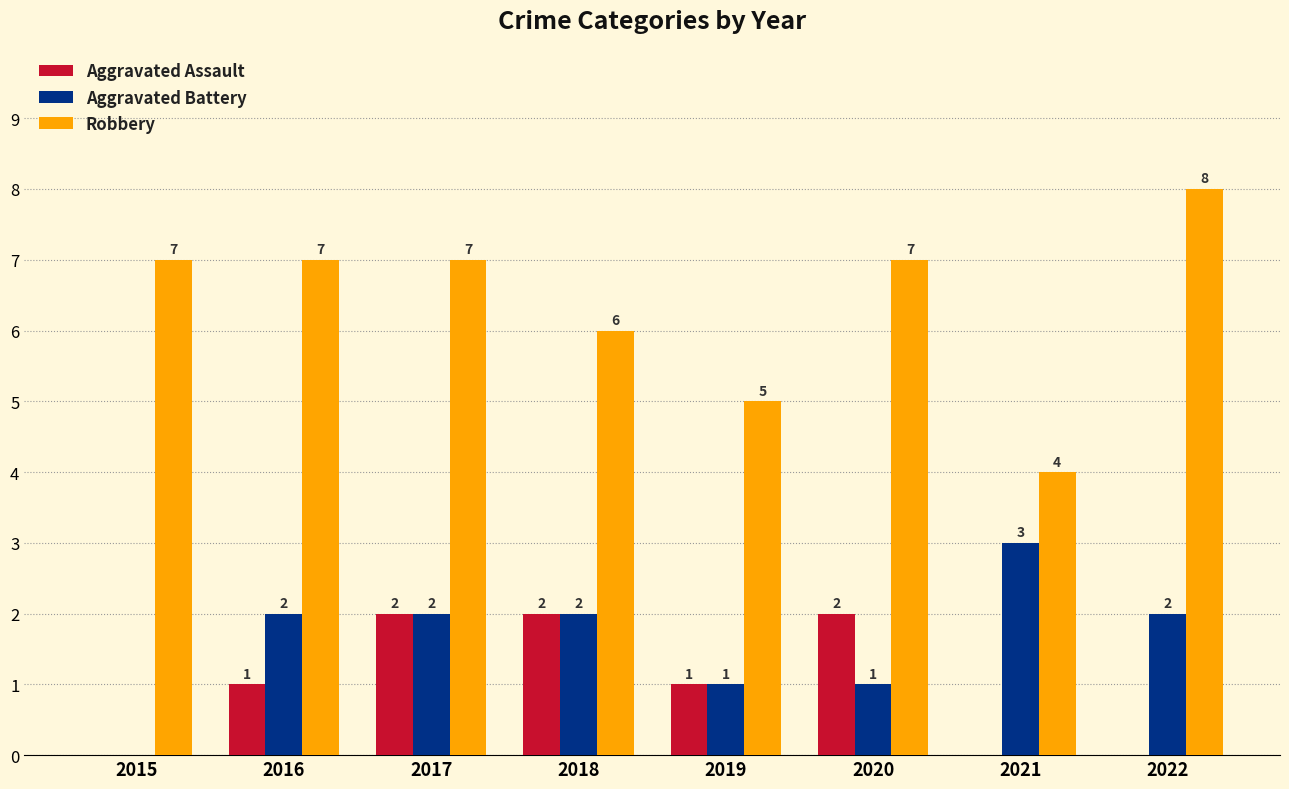

Count the Aggravated Assault values in the range 0 to 2.

8